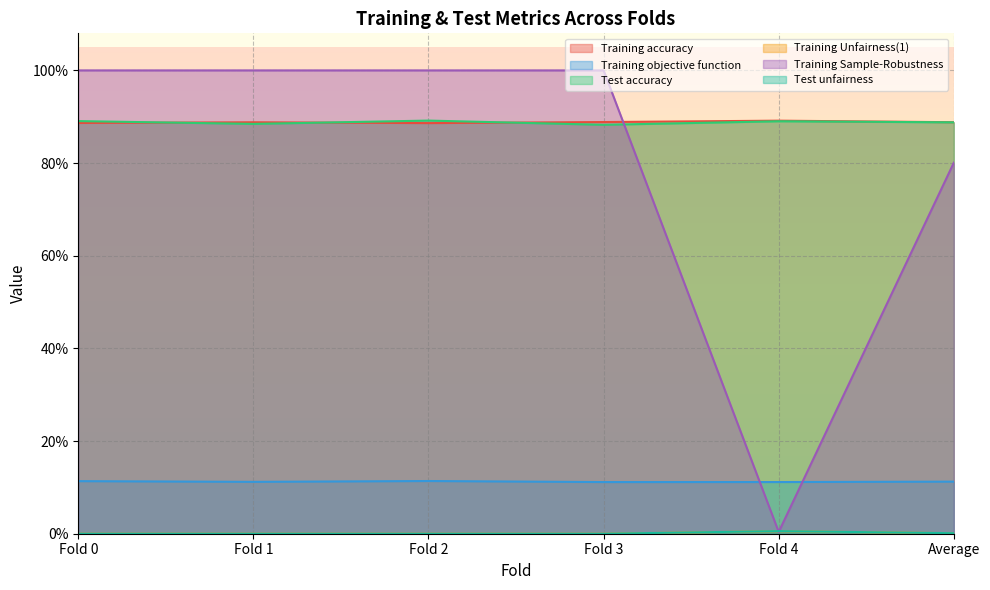

Between Average and Fold 1, which is larger?

Average